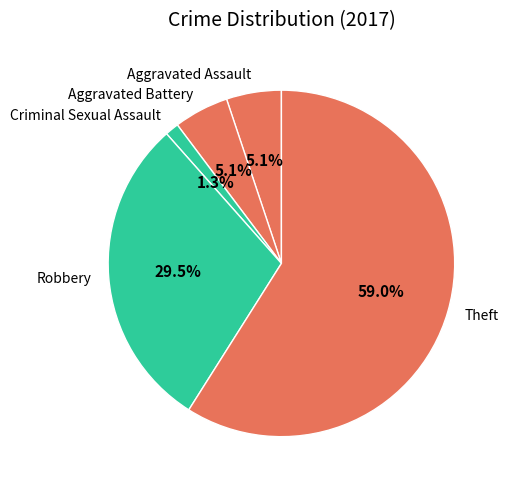

Which has a higher value, Aggravated Battery or Robbery?

Robbery